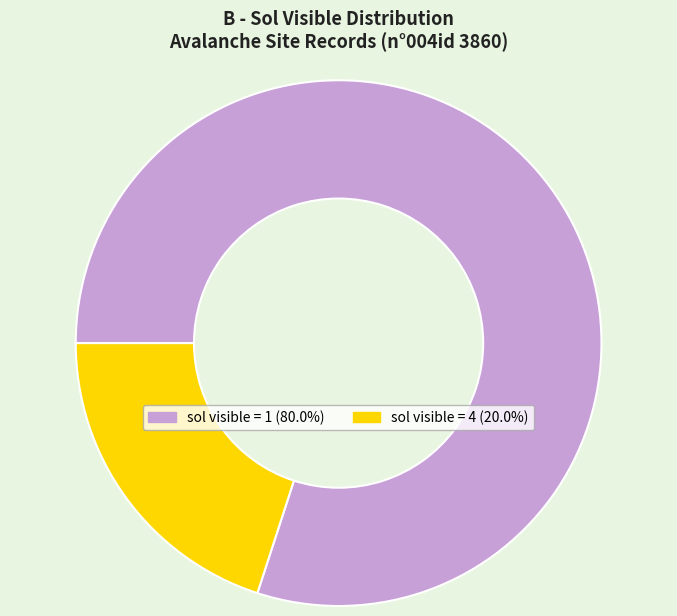

Is there any slice that represents more than half of the pie?

Yes